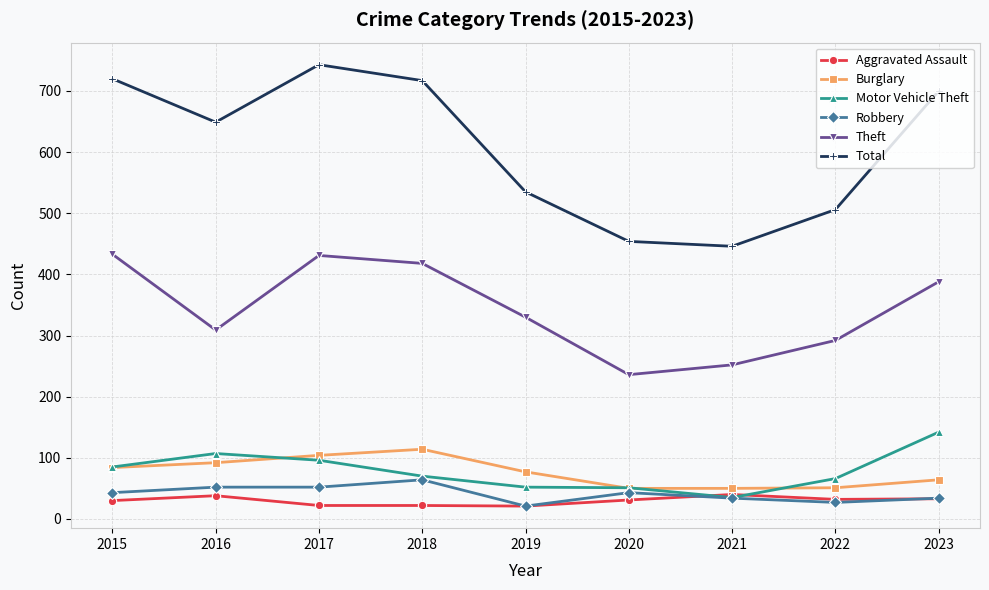

At how many categories does at least one series exceed 28?

9